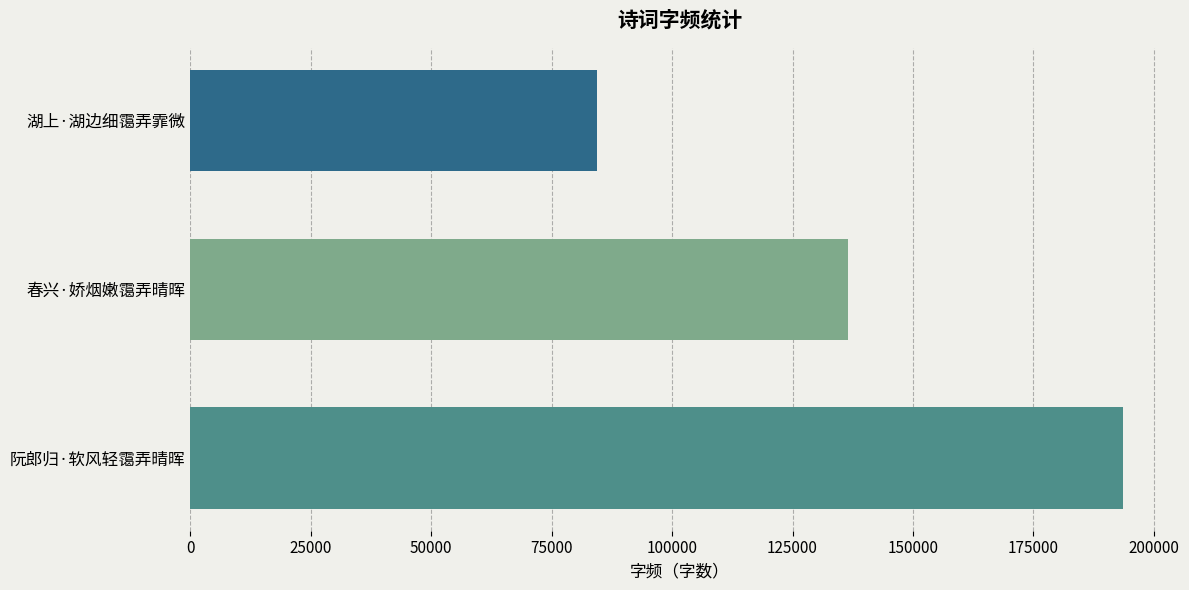

What is the sum of all values?

414600